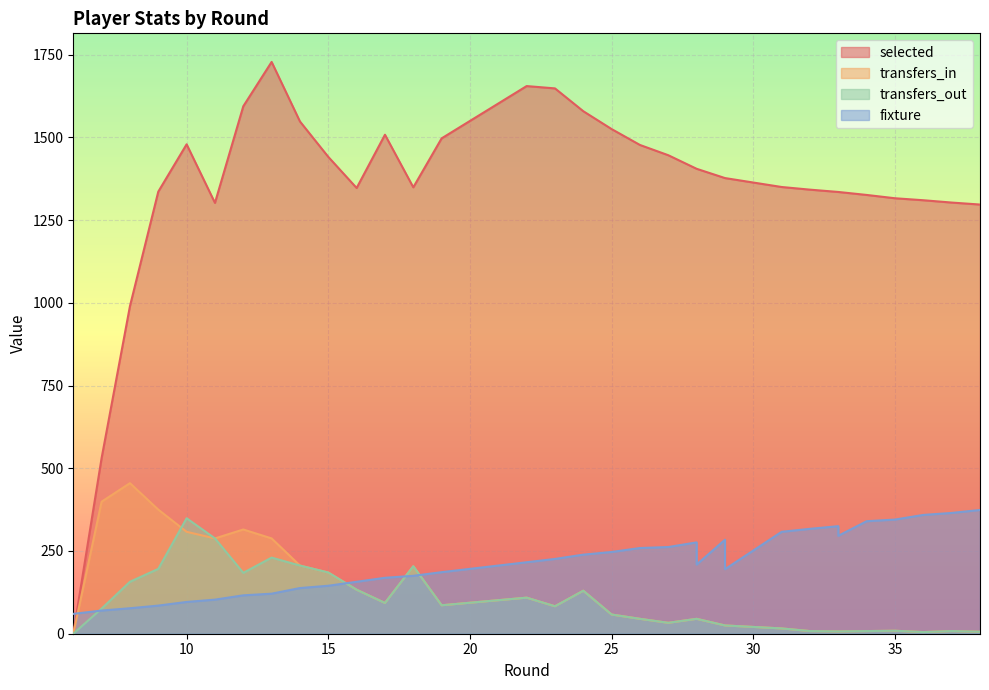

Which series ends up on top after the final intersection of fixture and selected?

selected